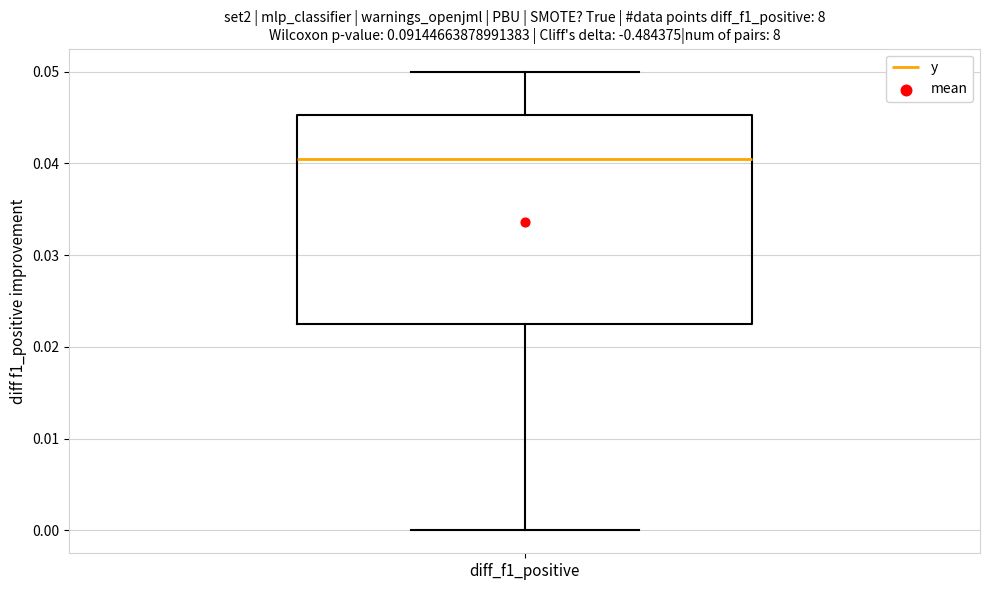

Transcribe this box plot: give where the median line is, the range the box spans, and where the two whiskers end, as read against the y-axis. The values are not printed on the chart, so give them approximately, as read against the axis.

median 0.041, box 0.023 to 0.045, whiskers 0.000 to 0.050